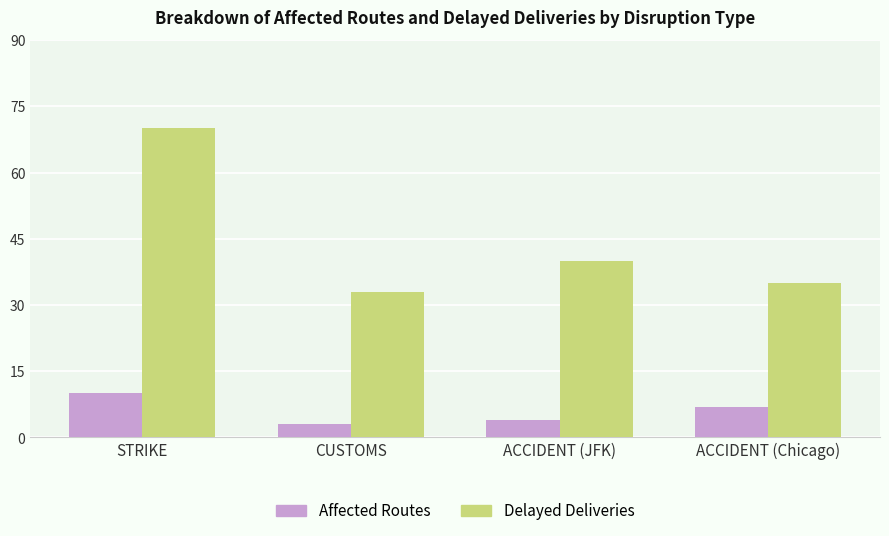

Where is Affected Routes nearest to the value 6?

ACCIDENT (Chicago)